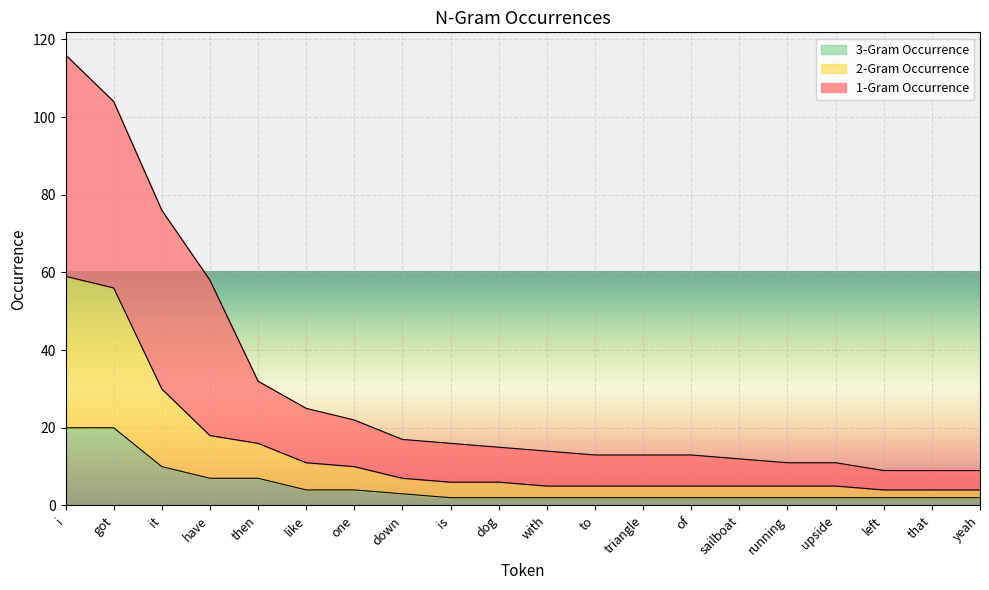

What is the label of the 18th point from the left?

left